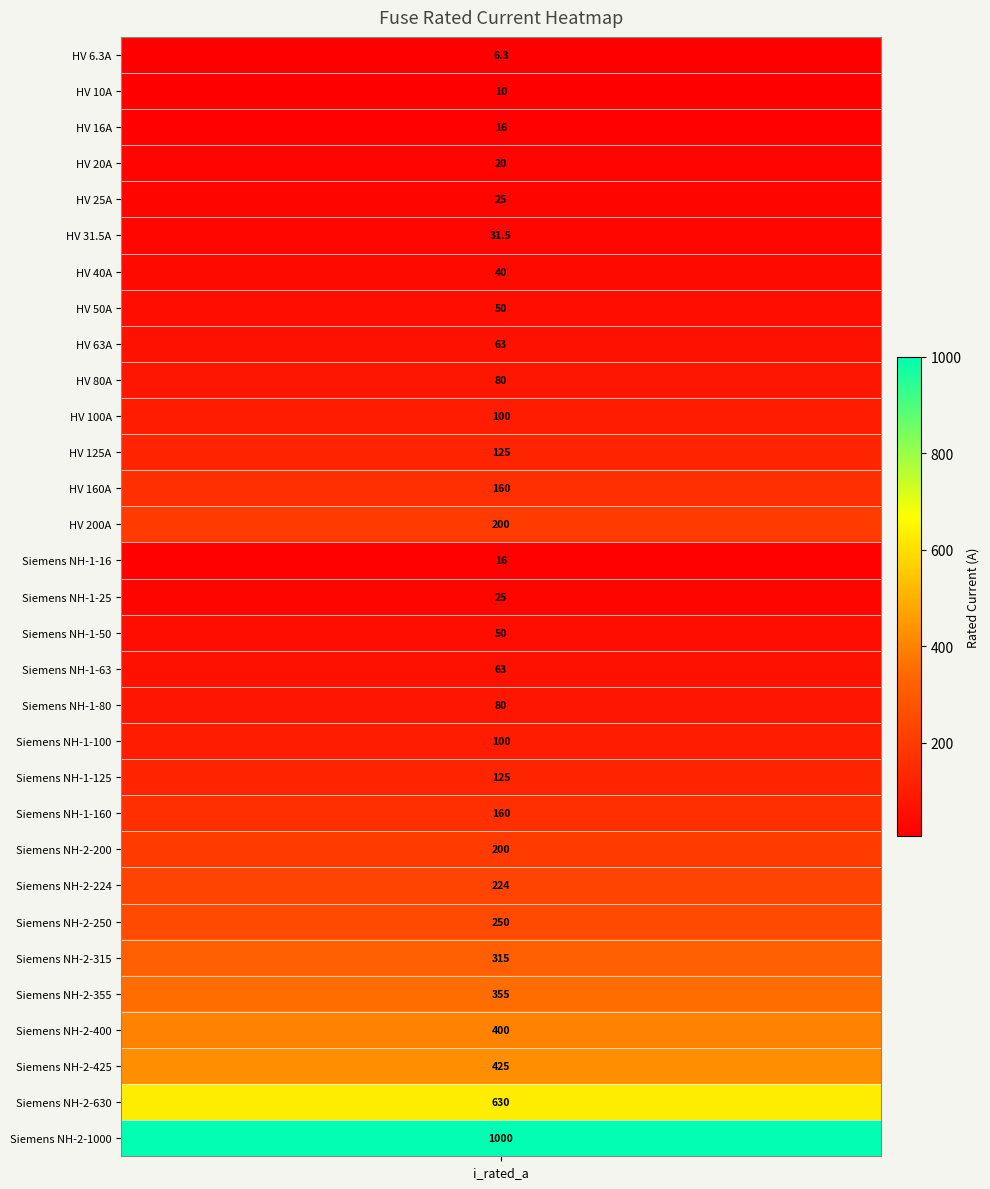

Which category has the lowest value across all series?

i_rated_a